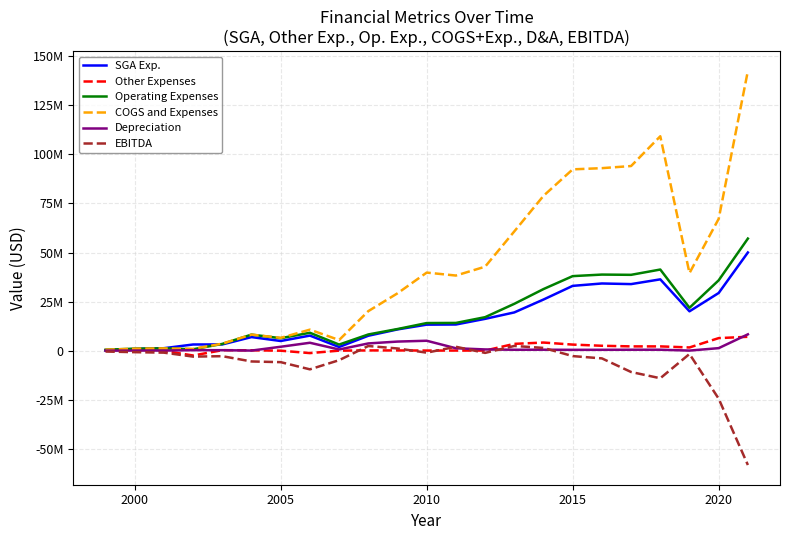

Which series has the largest total across all categories?

COGS and Expenses